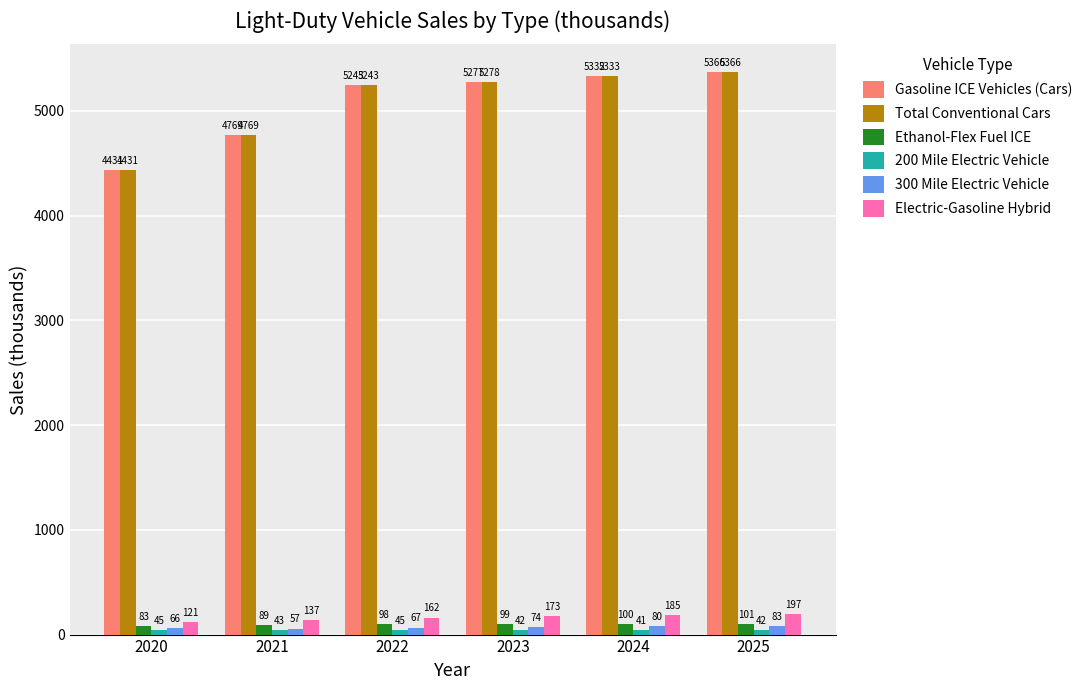

Between 2023 and 2025, which series saw the biggest shift?

Gasoline ICE Vehicles (Cars)